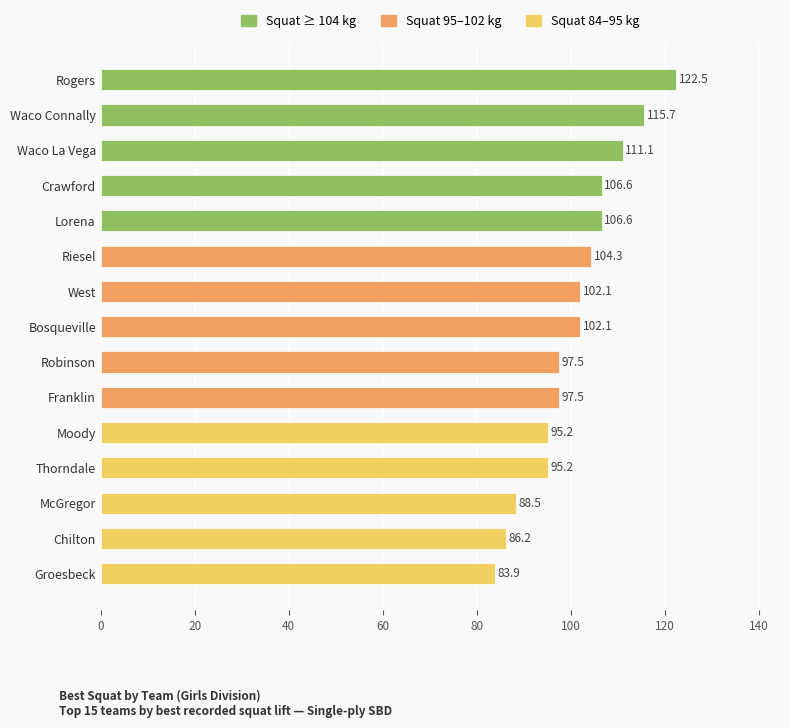

What is the change in value from Lorena to Groesbeck?

-22.7